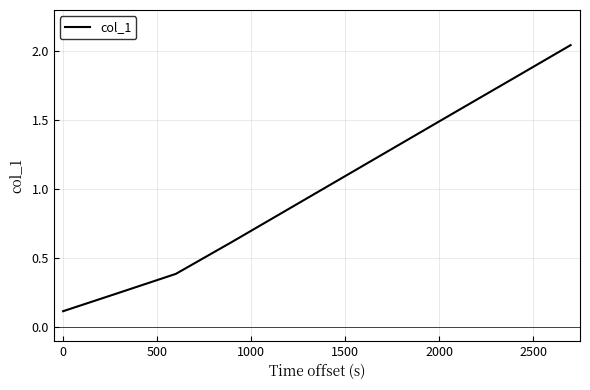

What is the difference between the maximum and minimum values?

1.9